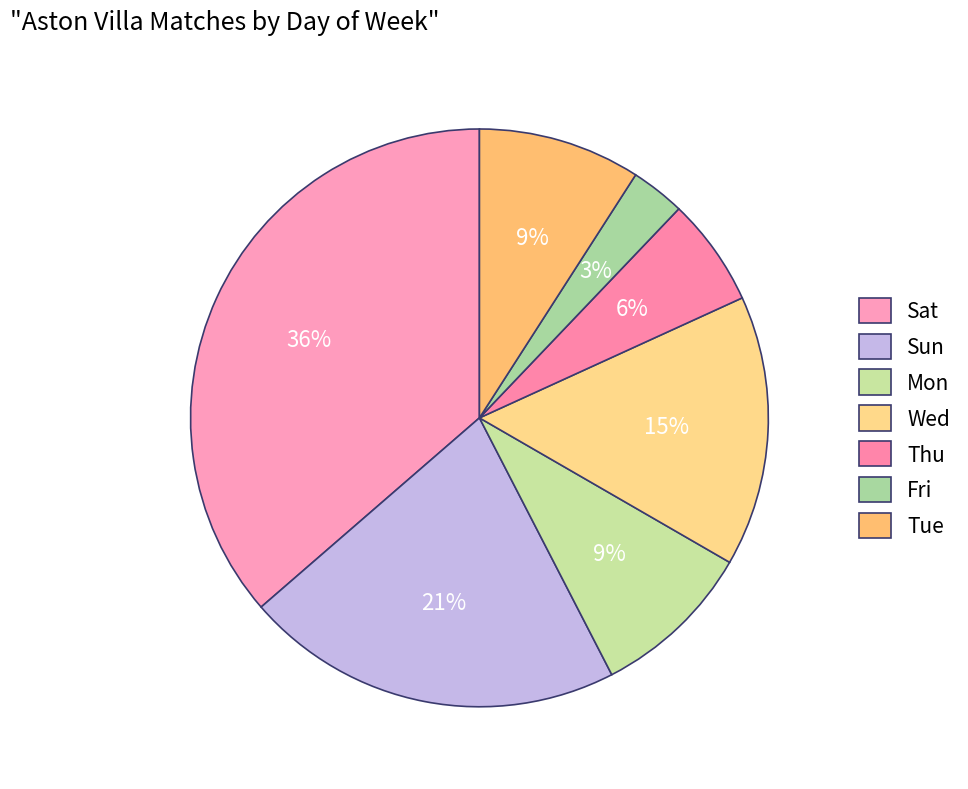

How many segments does this pie chart have?

7